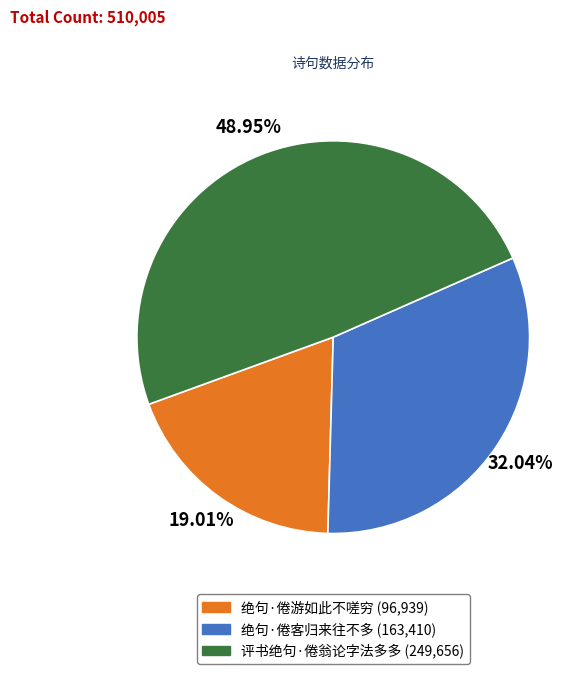

Is the sum of 32.04% and 48.95% greater than half?

Yes